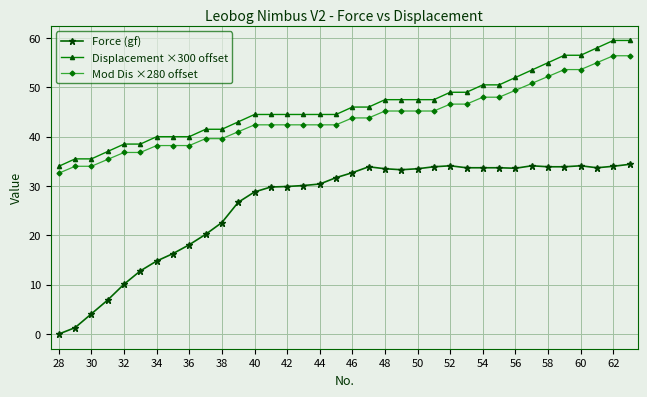

Rank the series by their maximum value, from highest to lowest.

Displacement ×300 offset, Mod Dis ×280 offset, Force (gf)